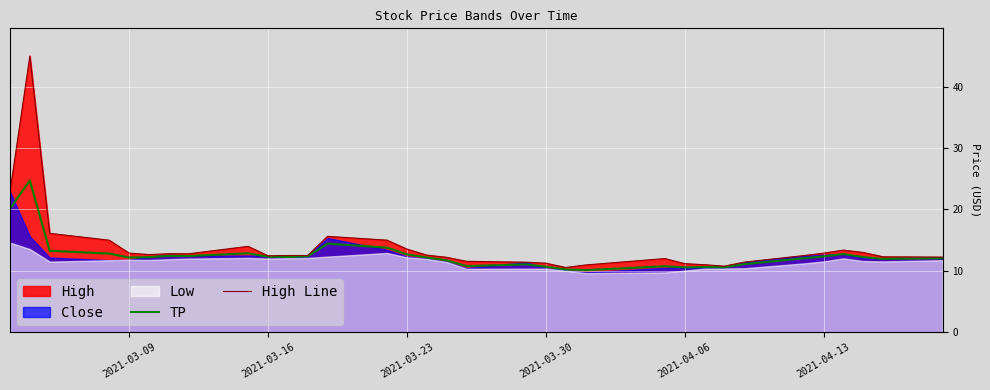

The value of High Line at 2021-03-23 is 13.6. True or false?

True